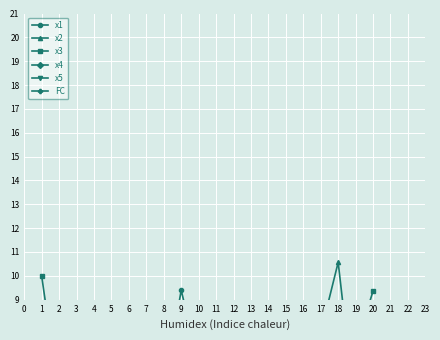

What is the value of the x1 point at the 10th from the left?

6.3